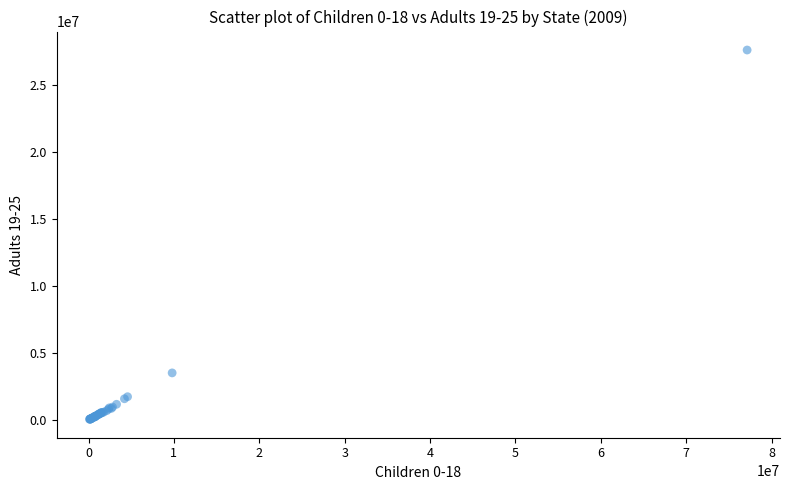

What Y value in the scatter plot is closest to 13838000?

3520400